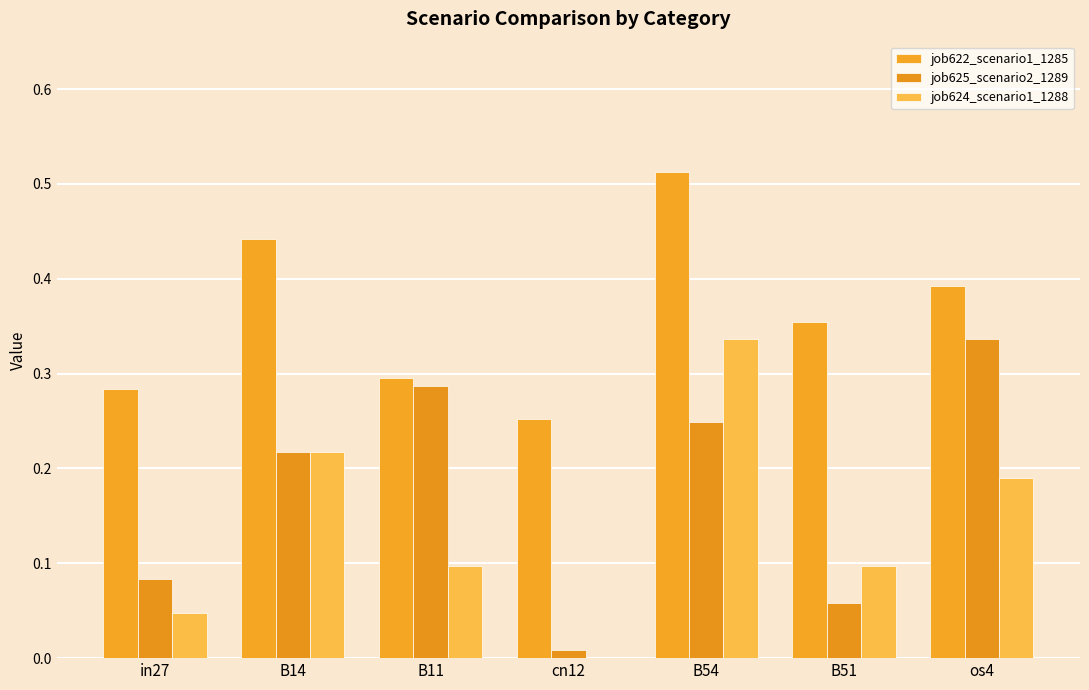

At how many categories does at least one series exceed 0?

7